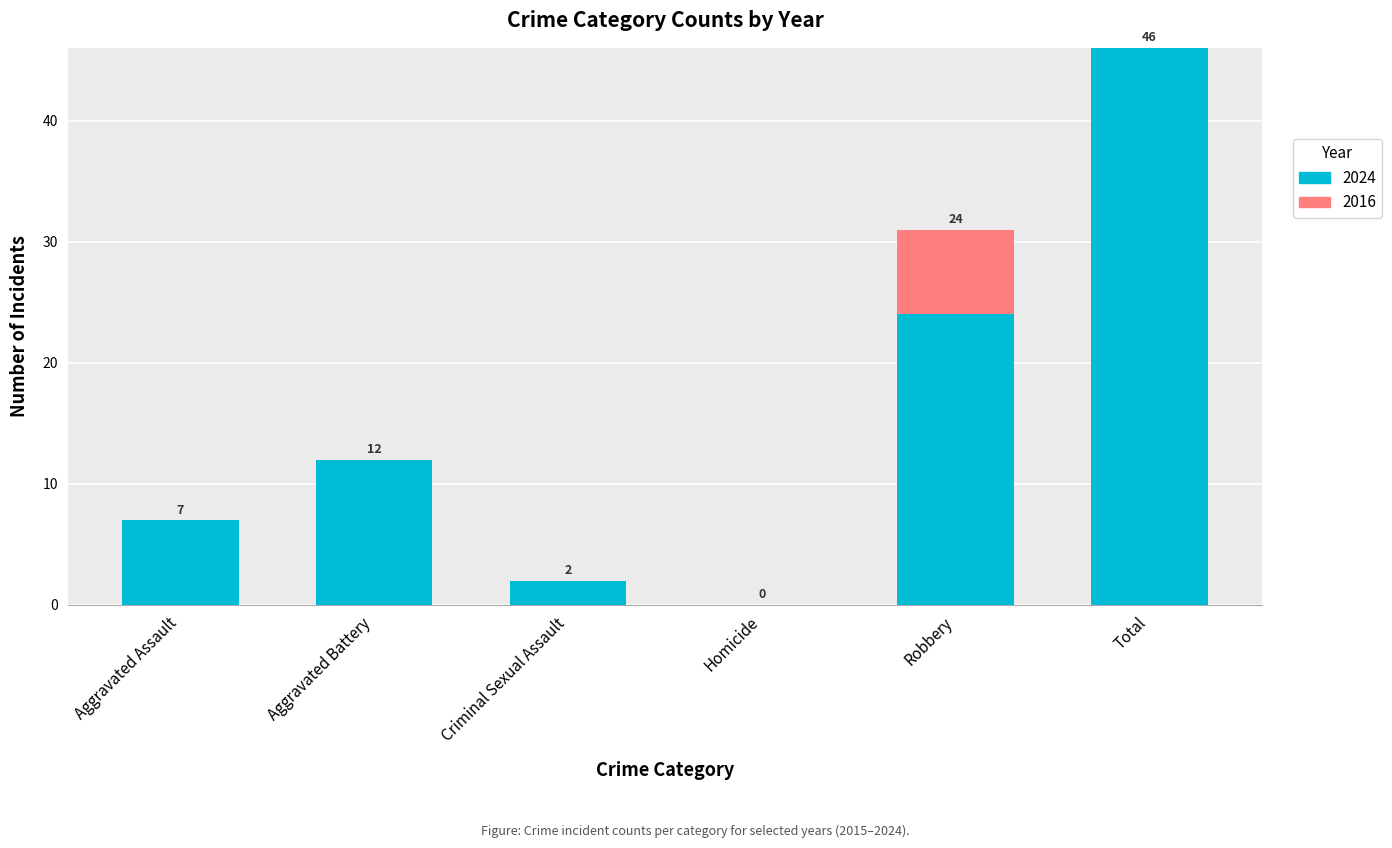

What are all the series names shown in the legend?

2024, 2016